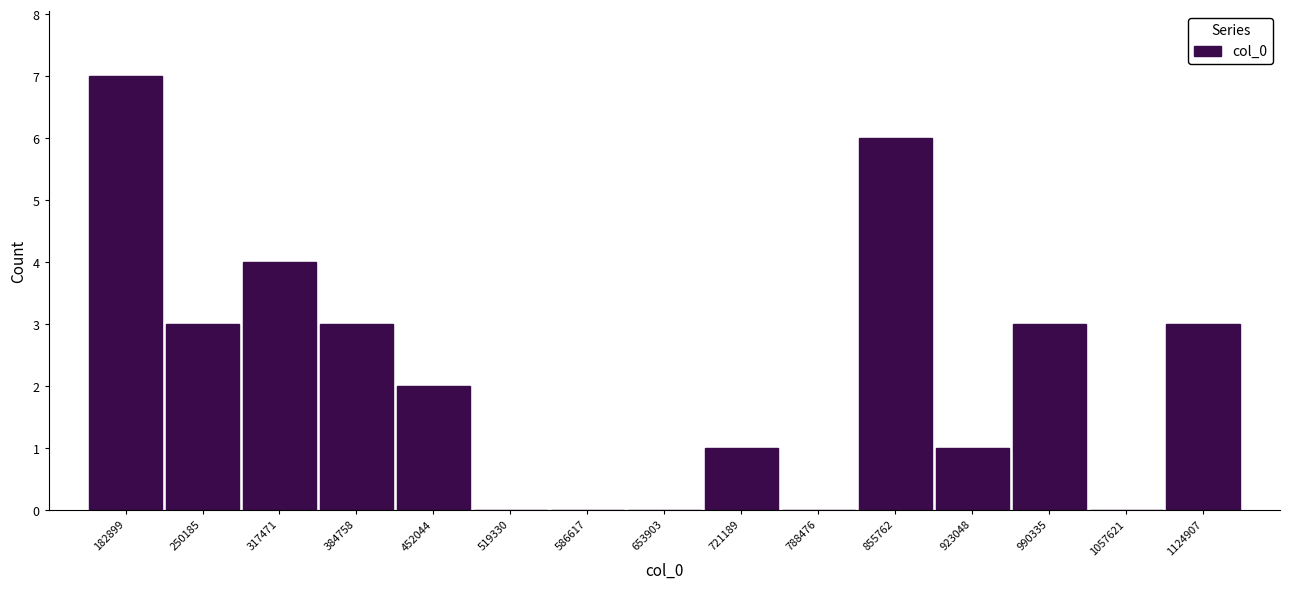

What is the height of the bar covering 820000 to 890000 on the x-axis? Neither the bar edges nor the heights are printed on the chart, so give them approximately, as read against the axes.

6